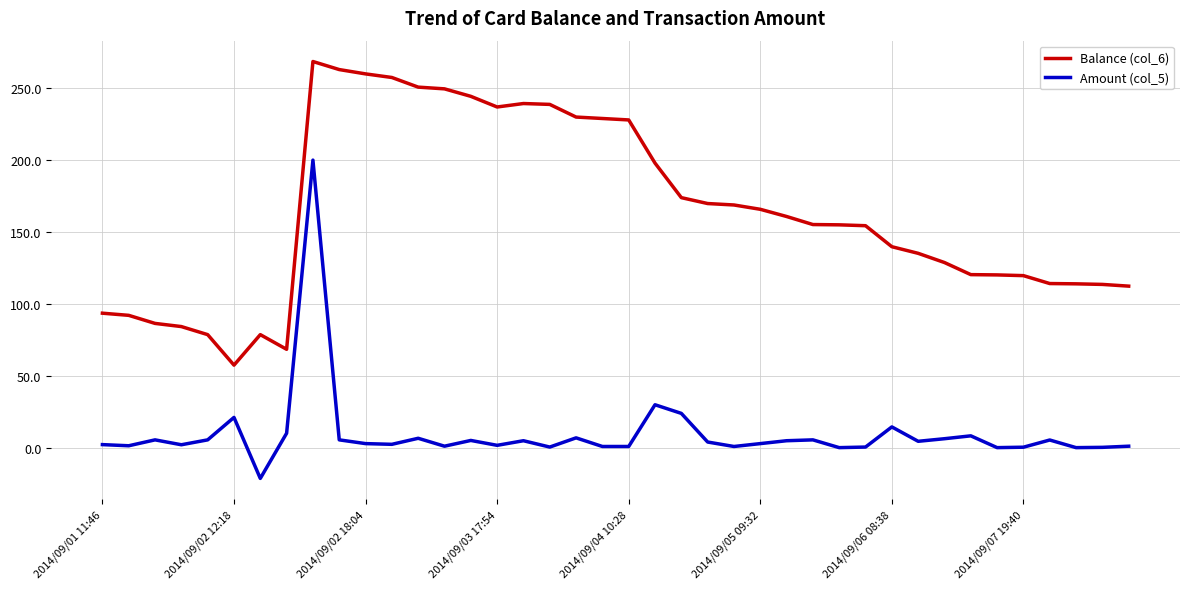

Rank the series by their maximum value, from highest to lowest.

Balance (col_6), Amount (col_5)